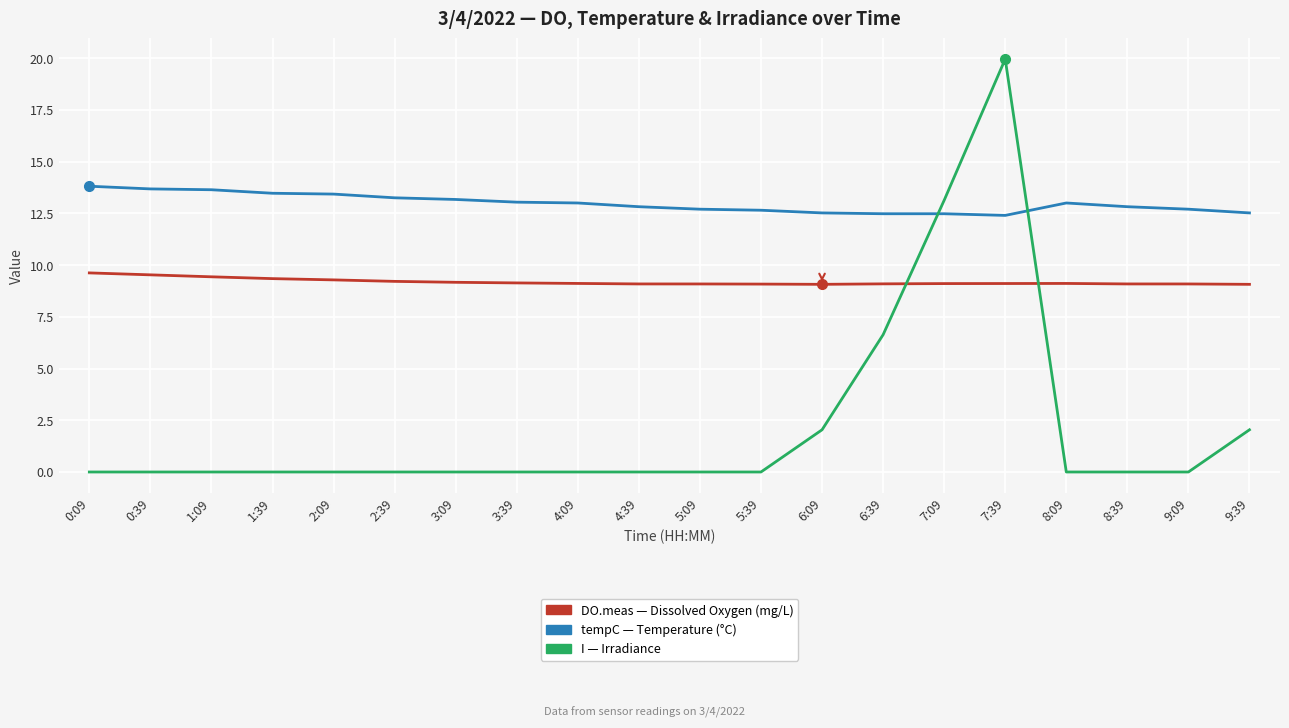

What position from the right is 6:39?

7